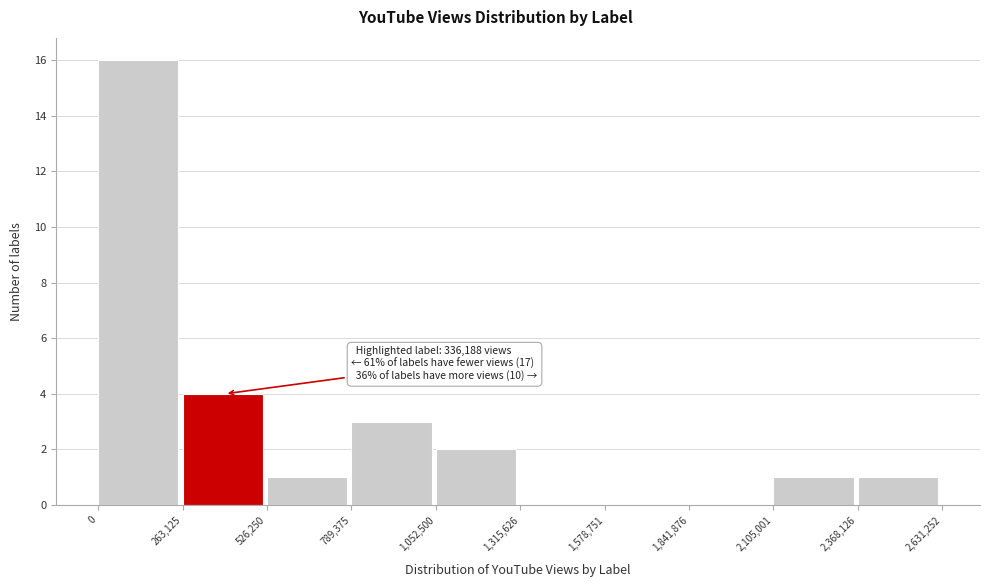

Which range on the x-axis has the tallest bar?

0 to 263,125